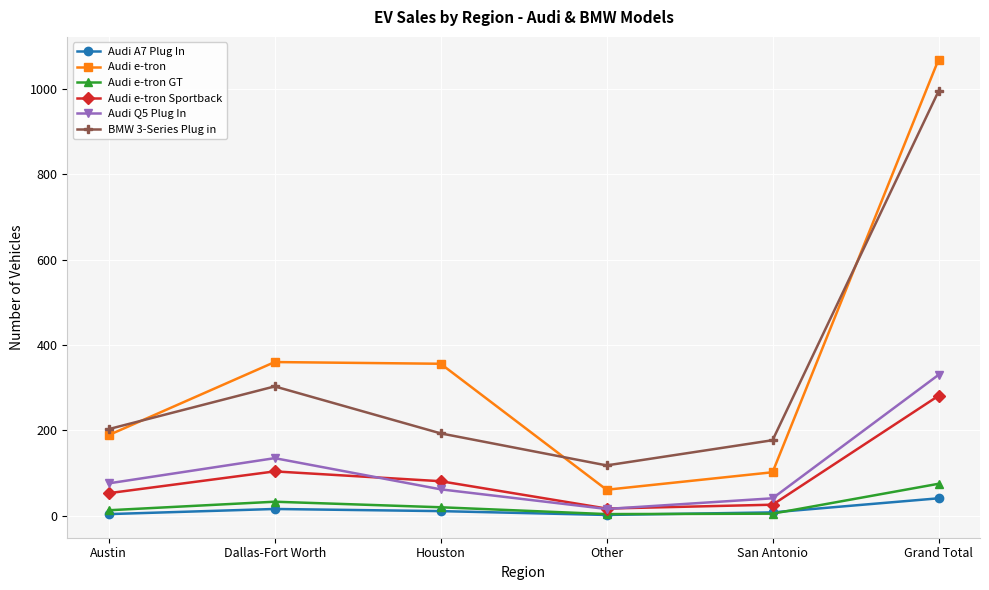

What is the greatest value displayed?

1068